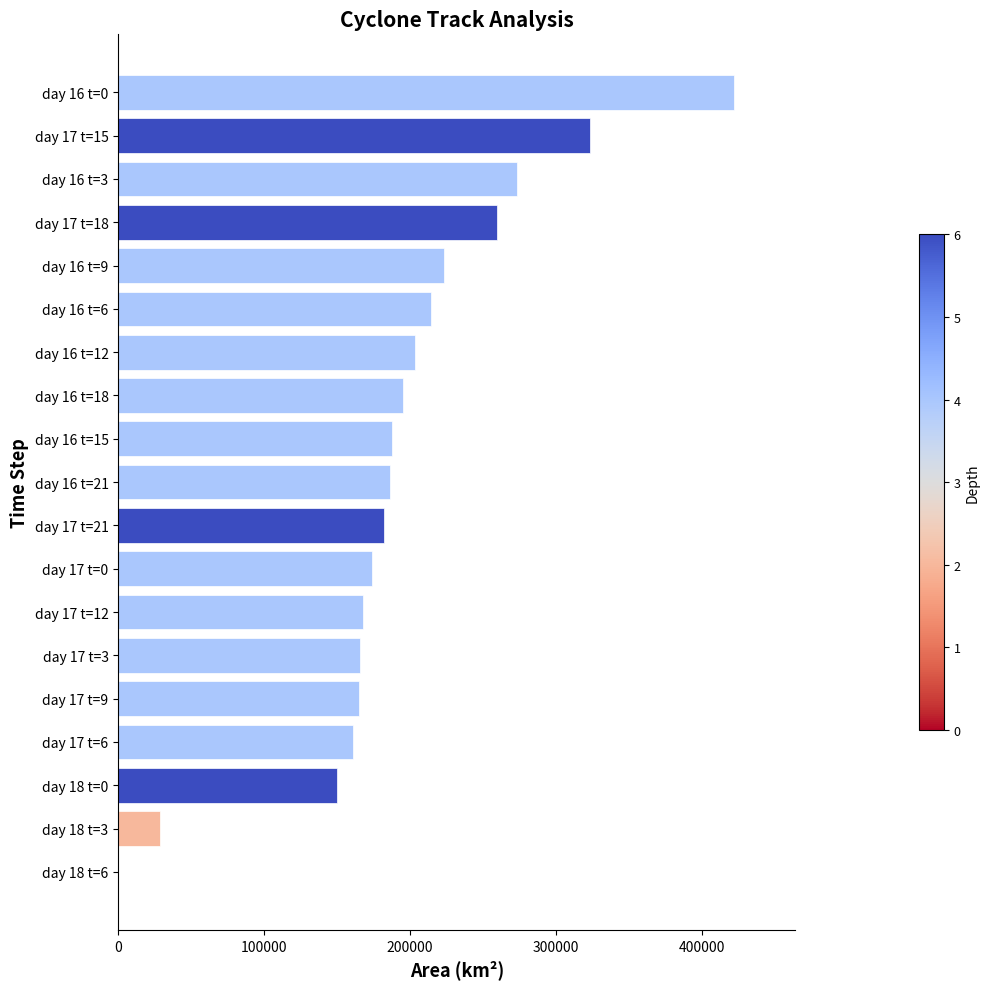

The chart shows a value of 150000 at day 18 t=0. True or false?

True